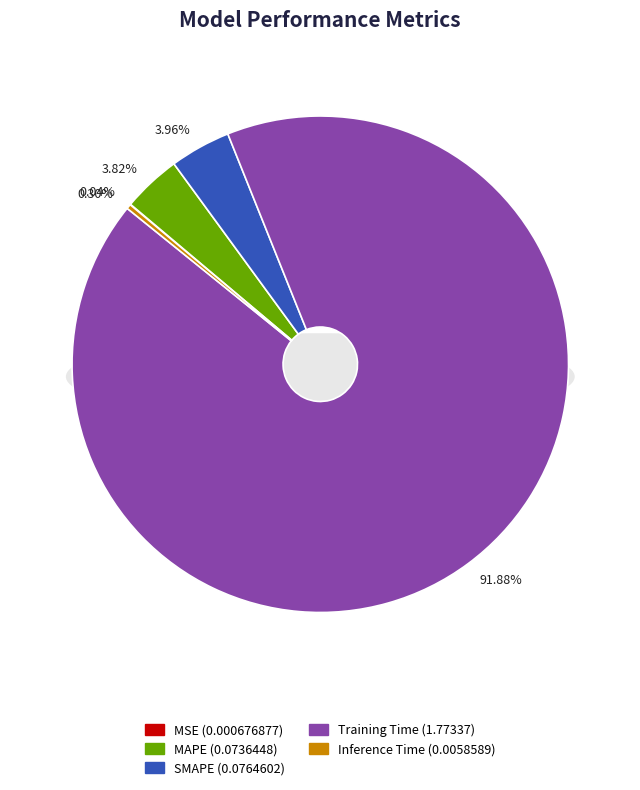

To the nearest percent, what is the combined percentage of Training Time and MAPE?

96%